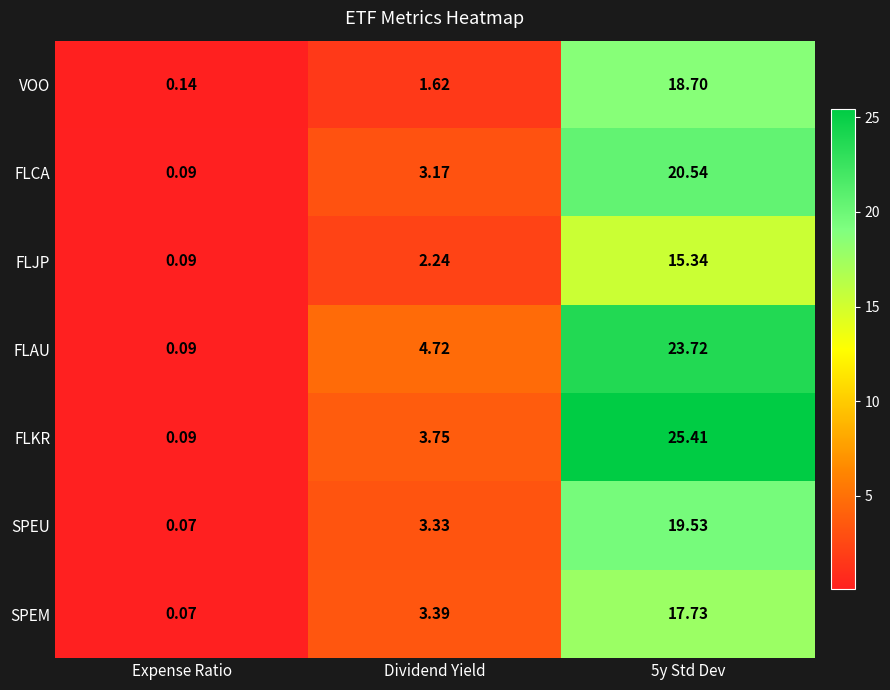

List the series in order of their peak value, highest first.

FLKR, FLAU, FLCA, SPEU, VOO, SPEM, FLJP